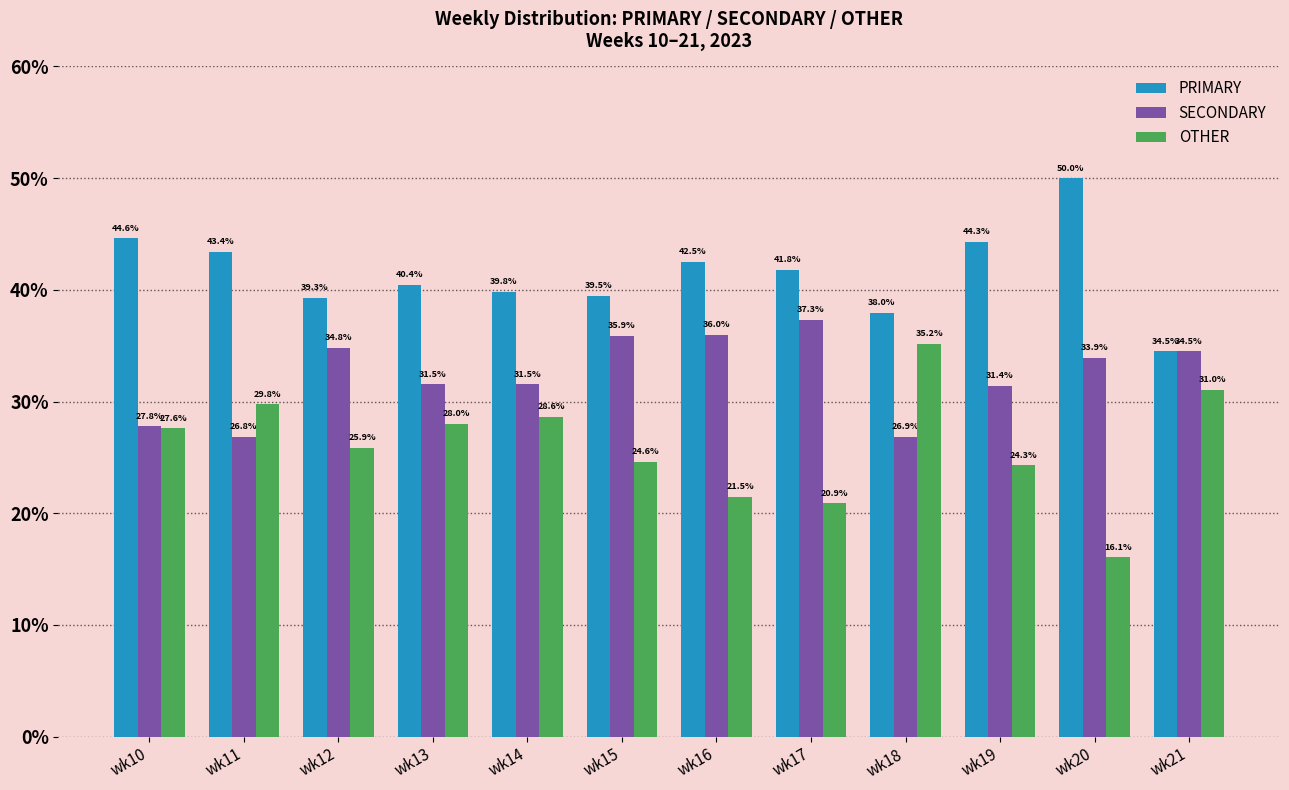

True or false: PRIMARY has a value of 50.0 at wk20.

True